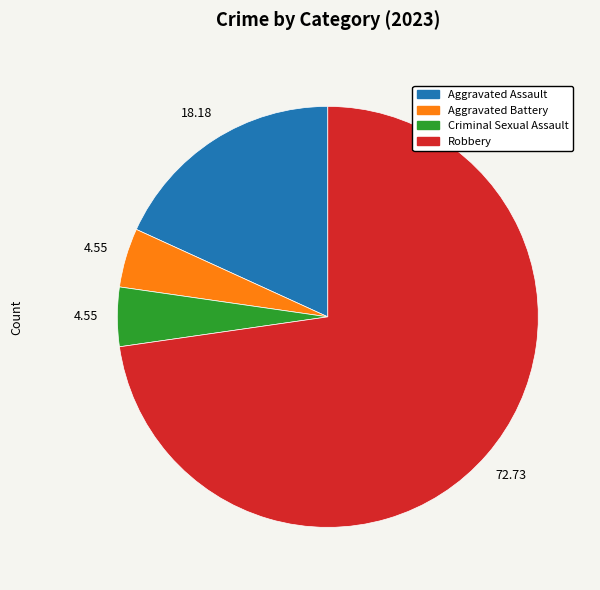

Is there a majority slice in this chart?

Yes